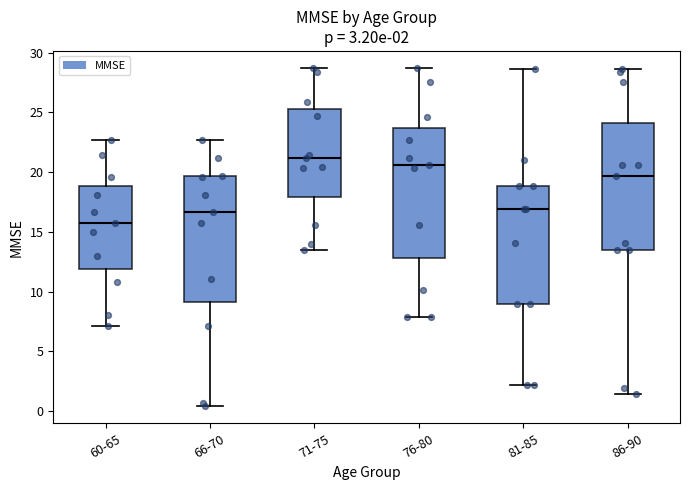

Which box's median line is the highest?

71-75